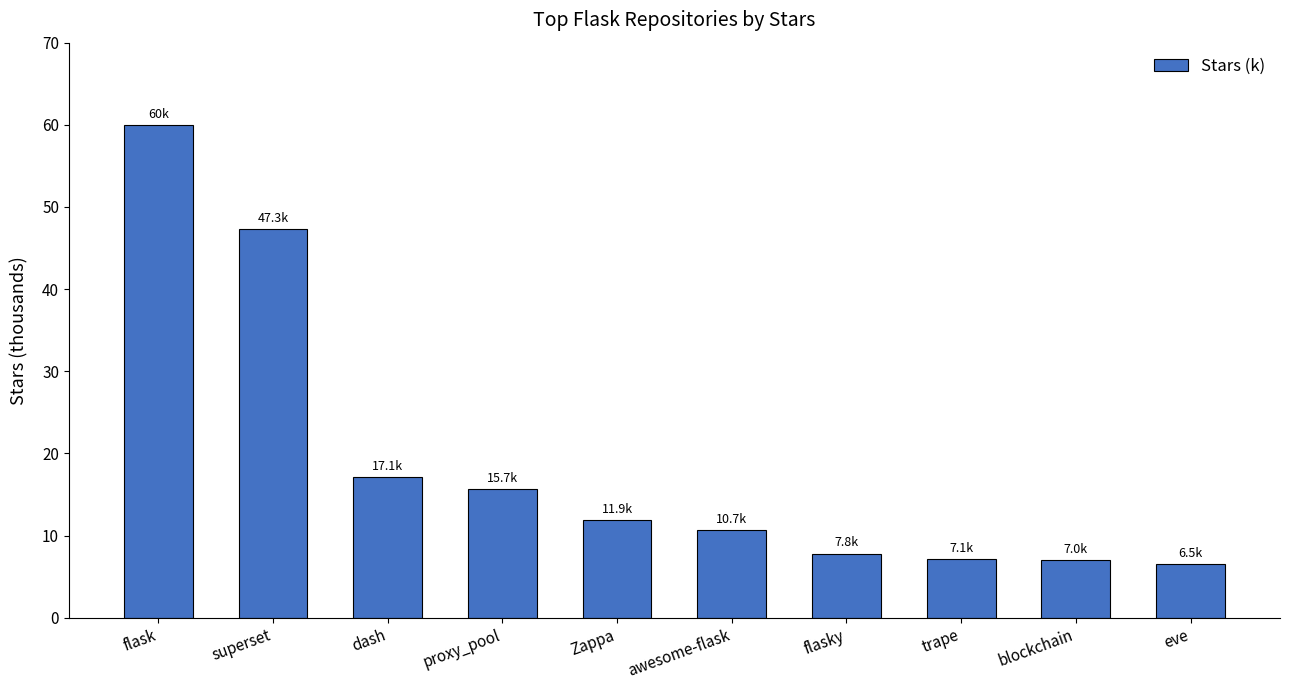

Is it true that the value at eve is 6.5?

True